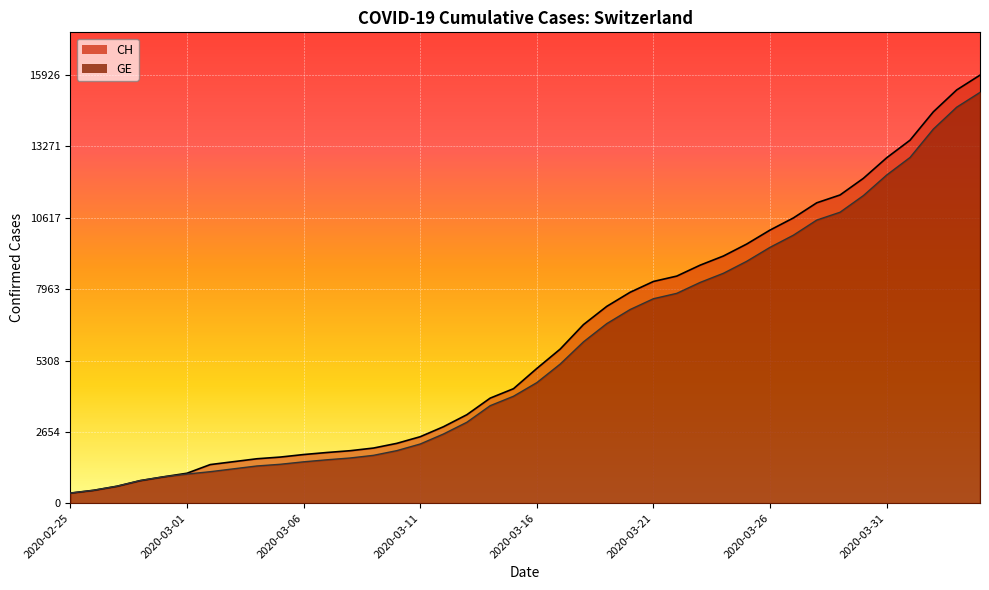

What is the difference between the maximum and minimum values in the CH series?

15551